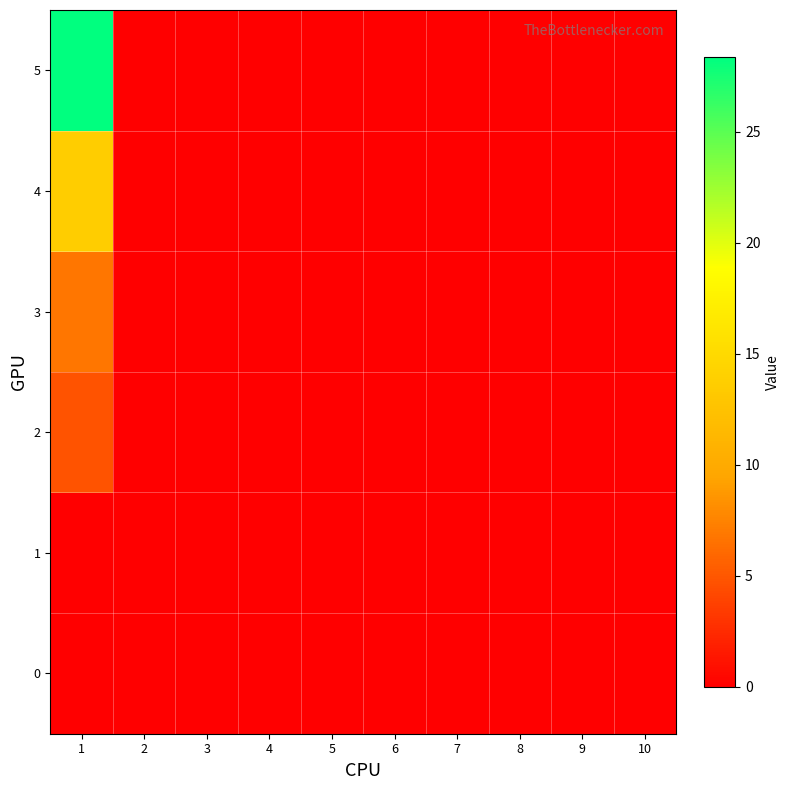

How many distinct data groups are displayed?

6